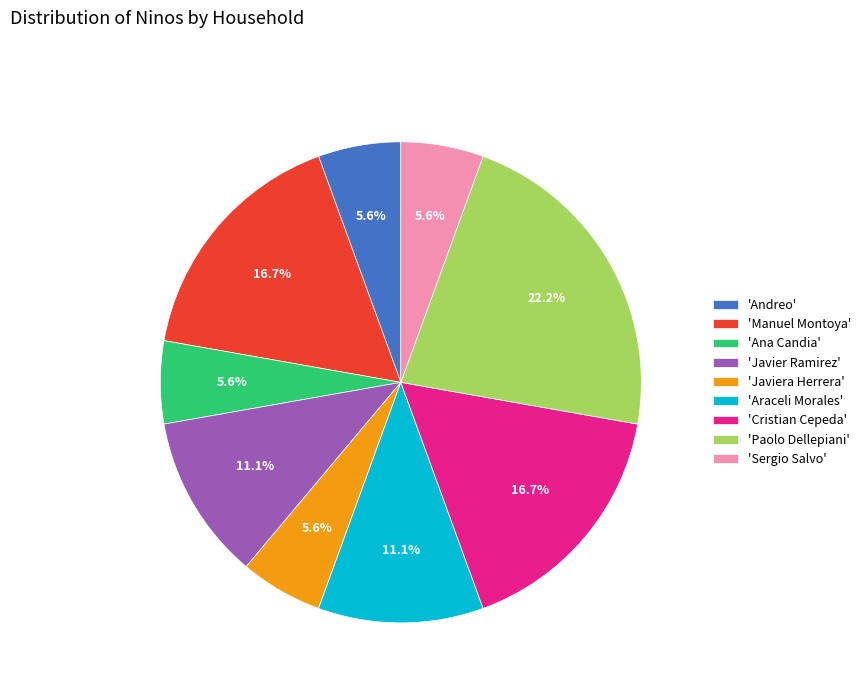

Does any single category account for the majority?

No